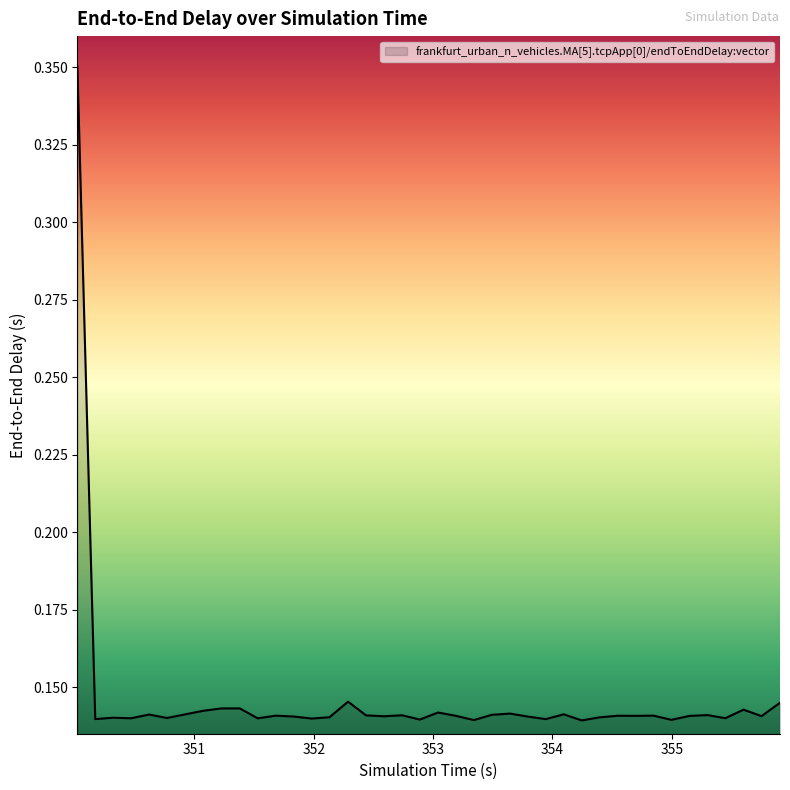

How many lines are shown in the chart?

1